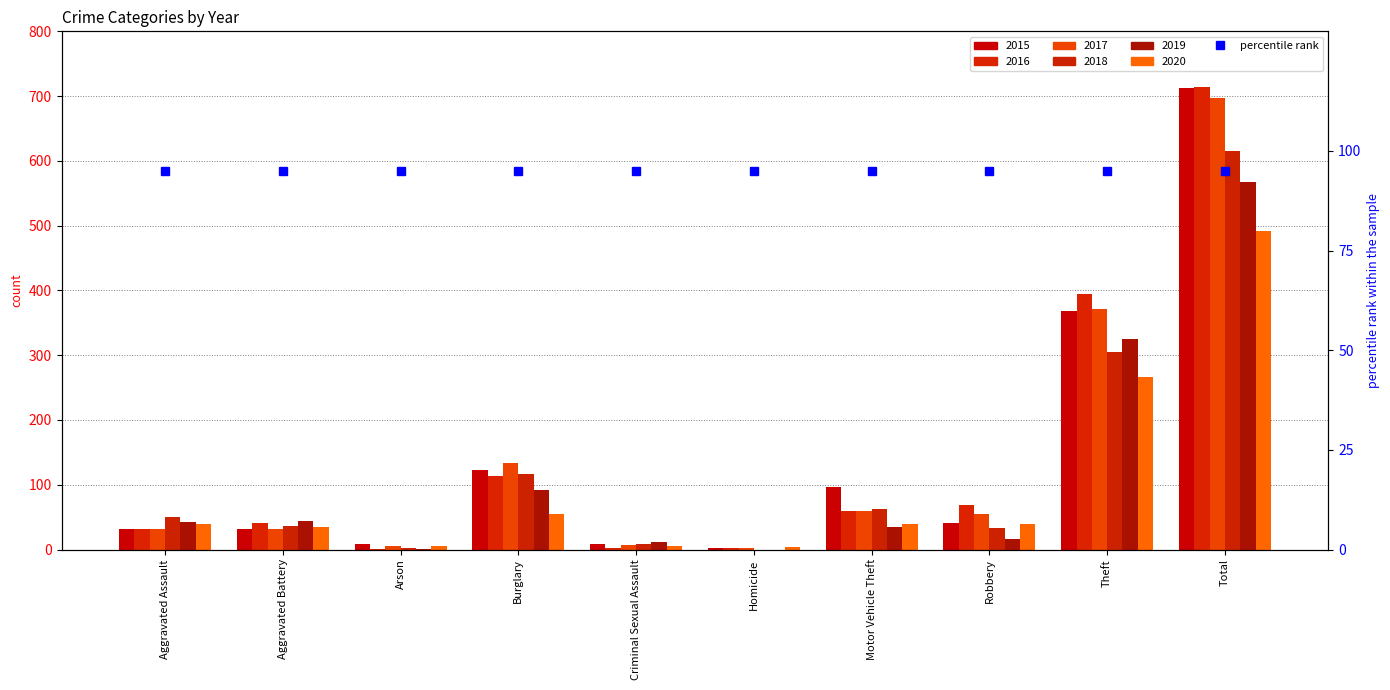

What is the lowest value of the 2020 series?

4